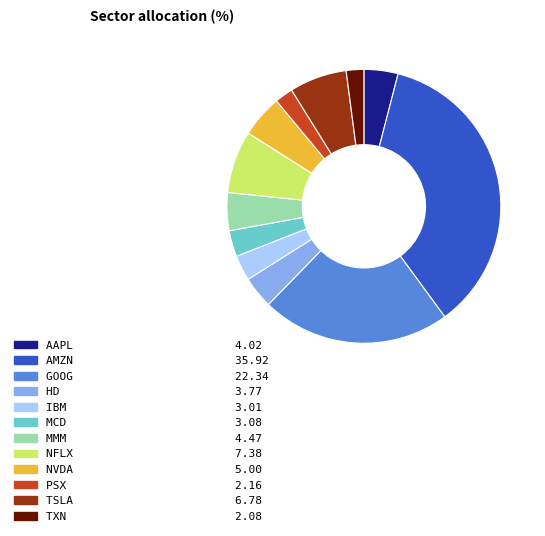

The NVDA slice represents 5% of the pie. True or false?

True